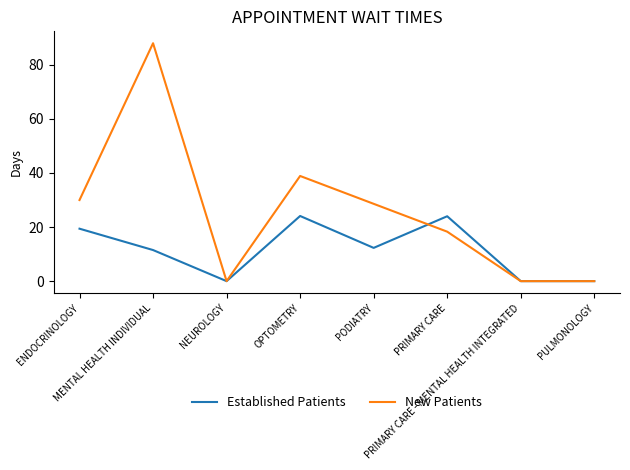

What is the sum of all New Patients values?

203.8